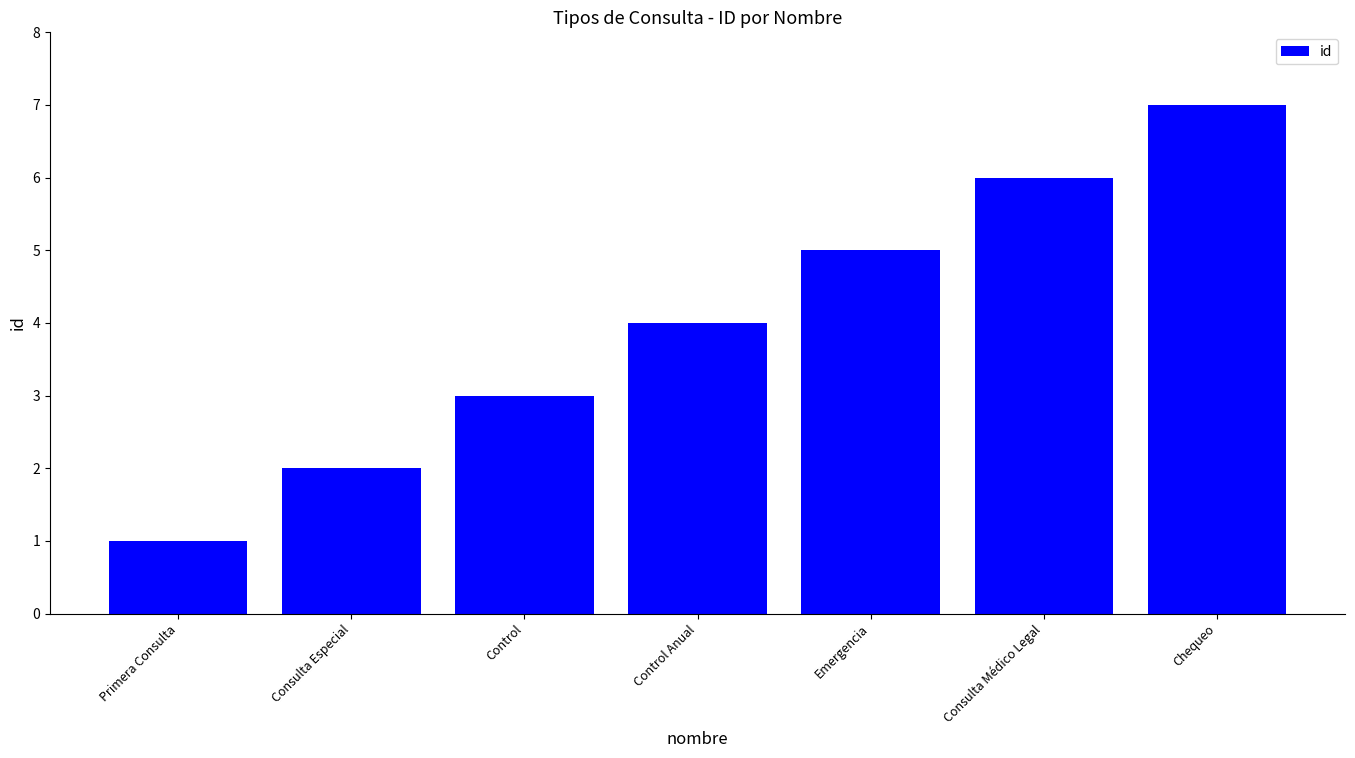

Where is the data nearest to the value 4?

Control Anual